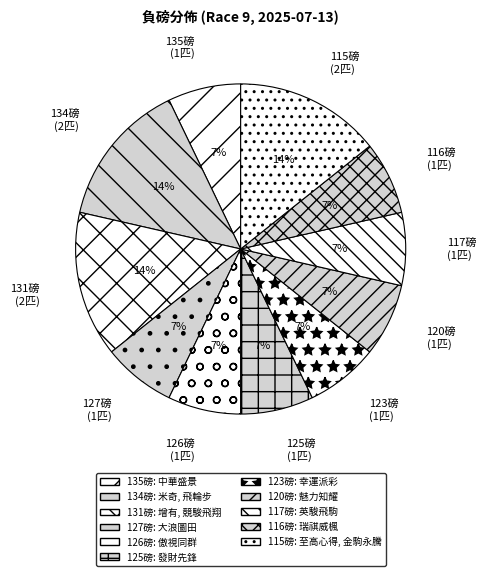

To the nearest percent, what is the combined percentage of 126磅 (1匹) and 135磅 (1匹)?

14%